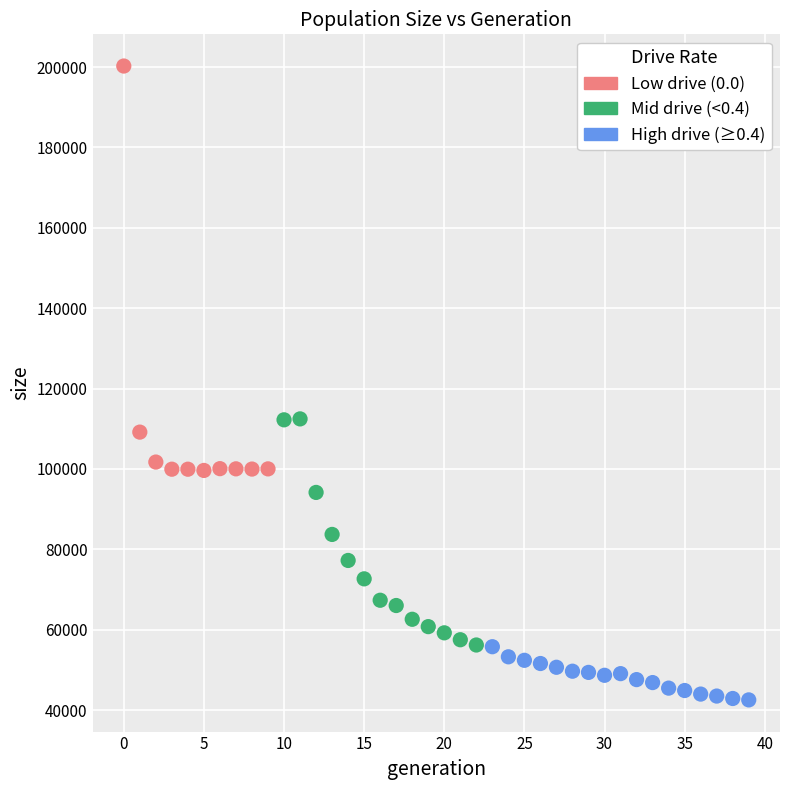

What is the range of Y values (max minus min)?

157730